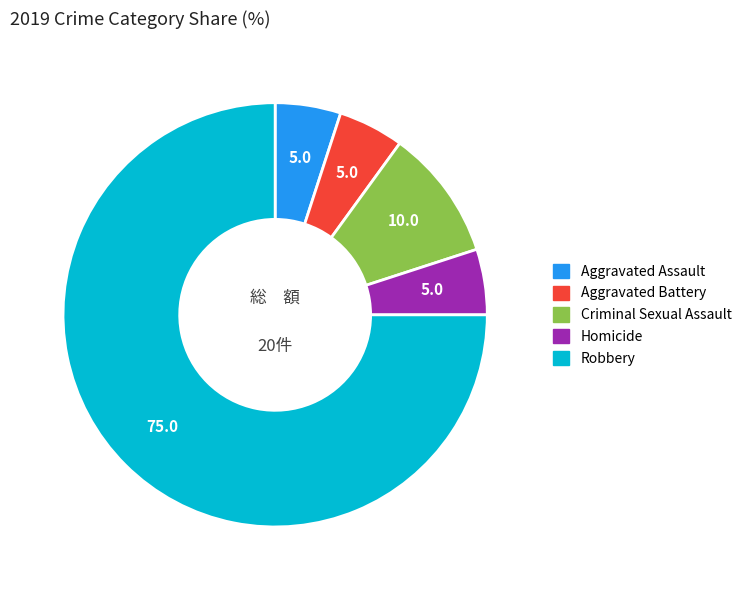

Approximately how many times larger is the value at Aggravated Assault compared to Criminal Sexual Assault?

0.5